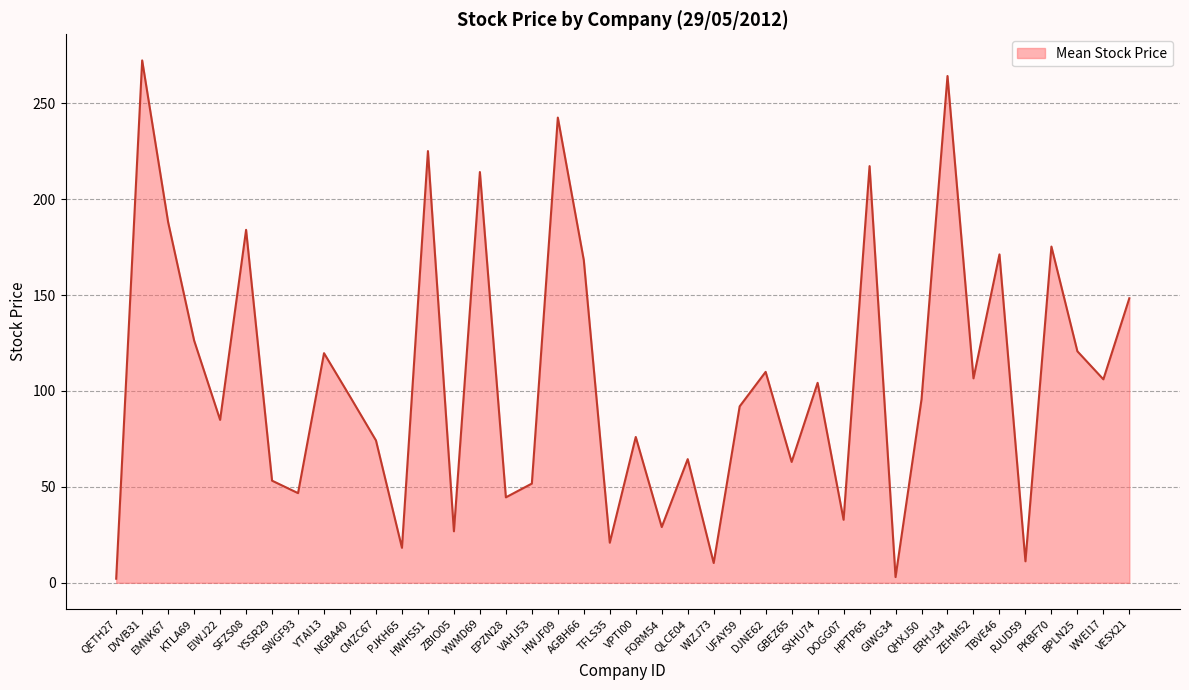

What is the difference between the maximum and minimum values?

270.2